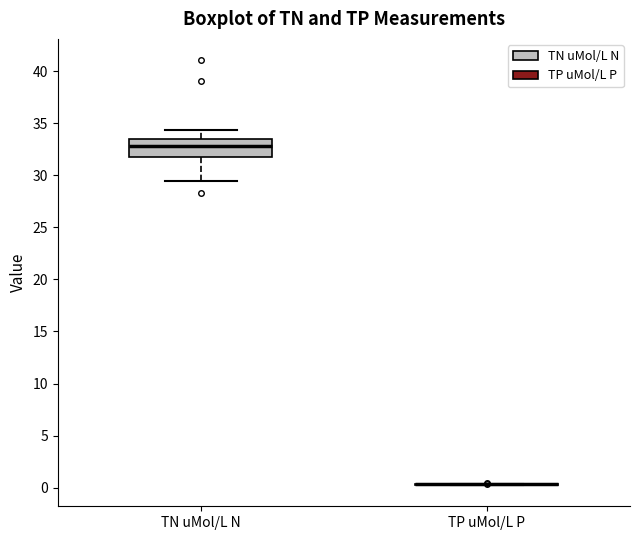

Reading left to right, transcribe this box plot: for each box, give where its median line is, the range the box spans, and where its two whiskers end, as read against the y-axis. The values are not printed on the chart, so give them approximately, as read against the axis.

TN uMol/L N: median 33.0, box 31.5 to 33.5, whiskers 29.5 to 34.5
TP uMol/L P: box collapsed to a line at 0.5, whiskers 0.0 to 0.5